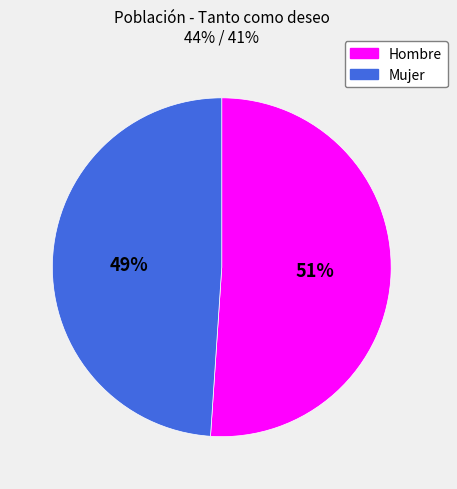

What is the largest slice in the pie chart?

Hombre